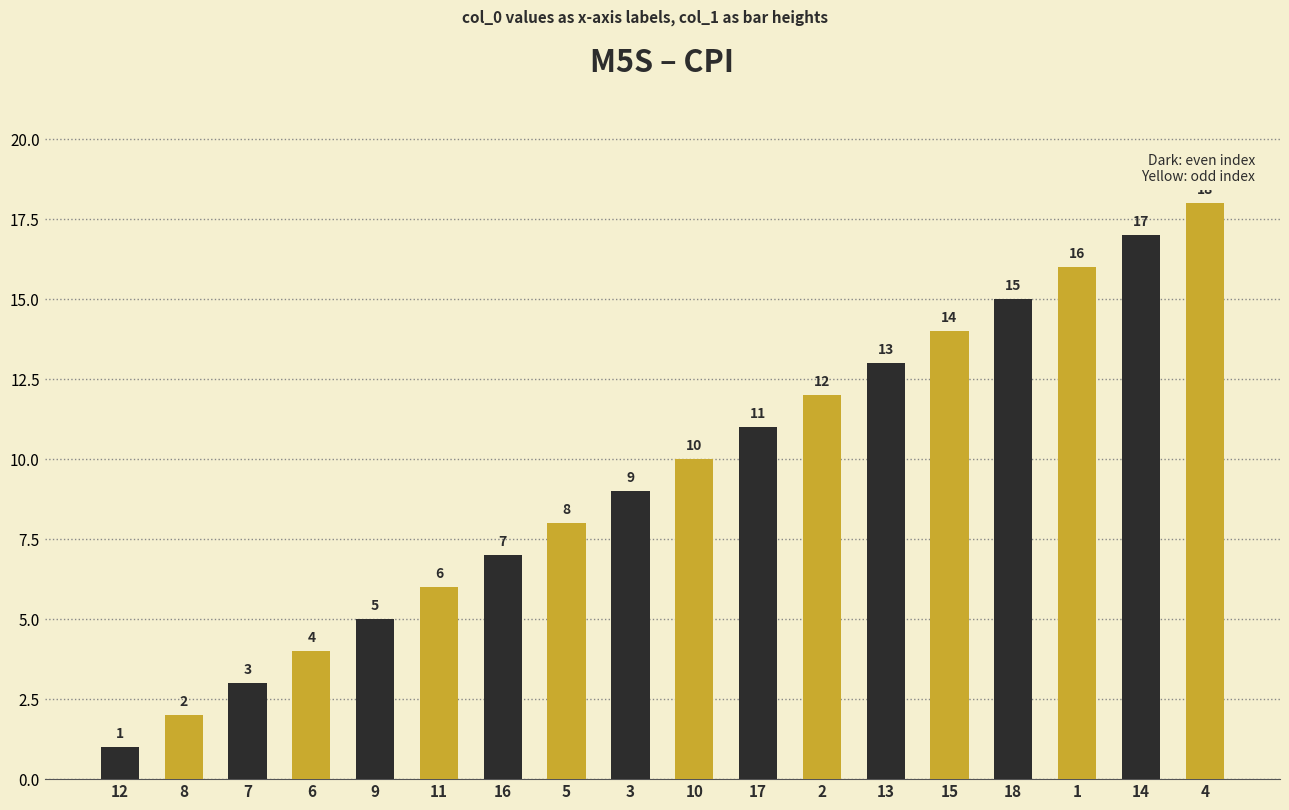

What is the change in value from 17 to 18?

+4